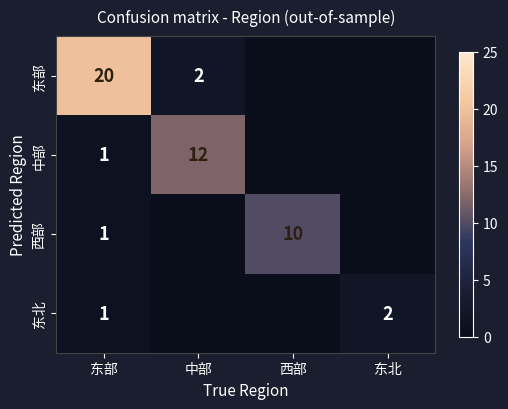

The value of 中部 at 中部 is 12. True or false?

True